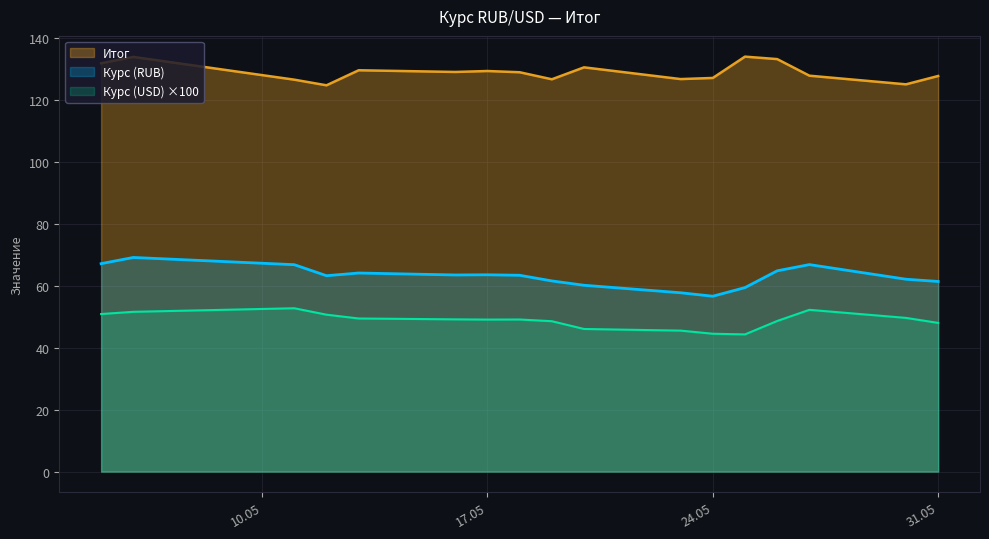

The value of Итог at 24.05 is 127.2. True or false?

True